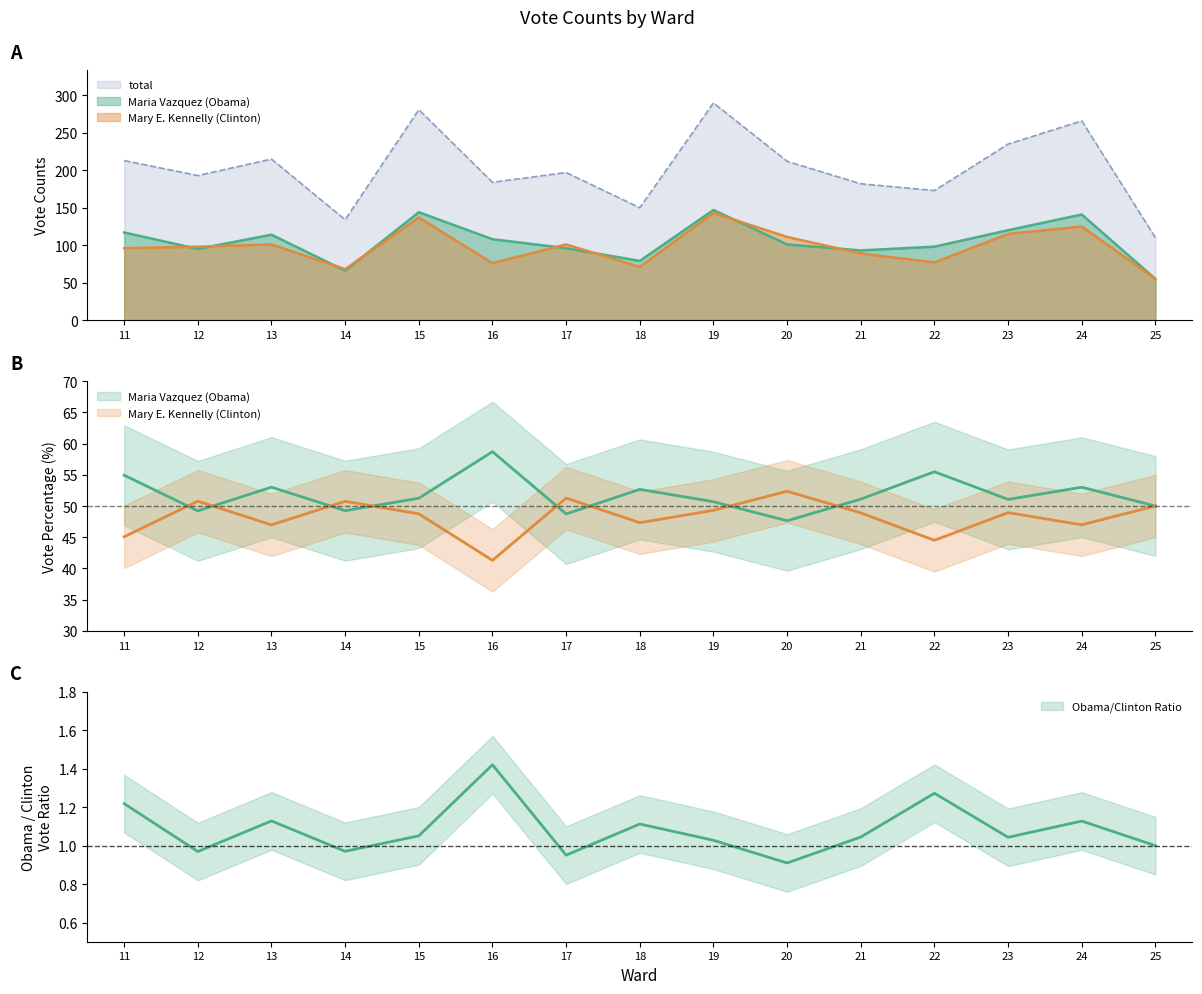

At which label does total reach its peak?

19